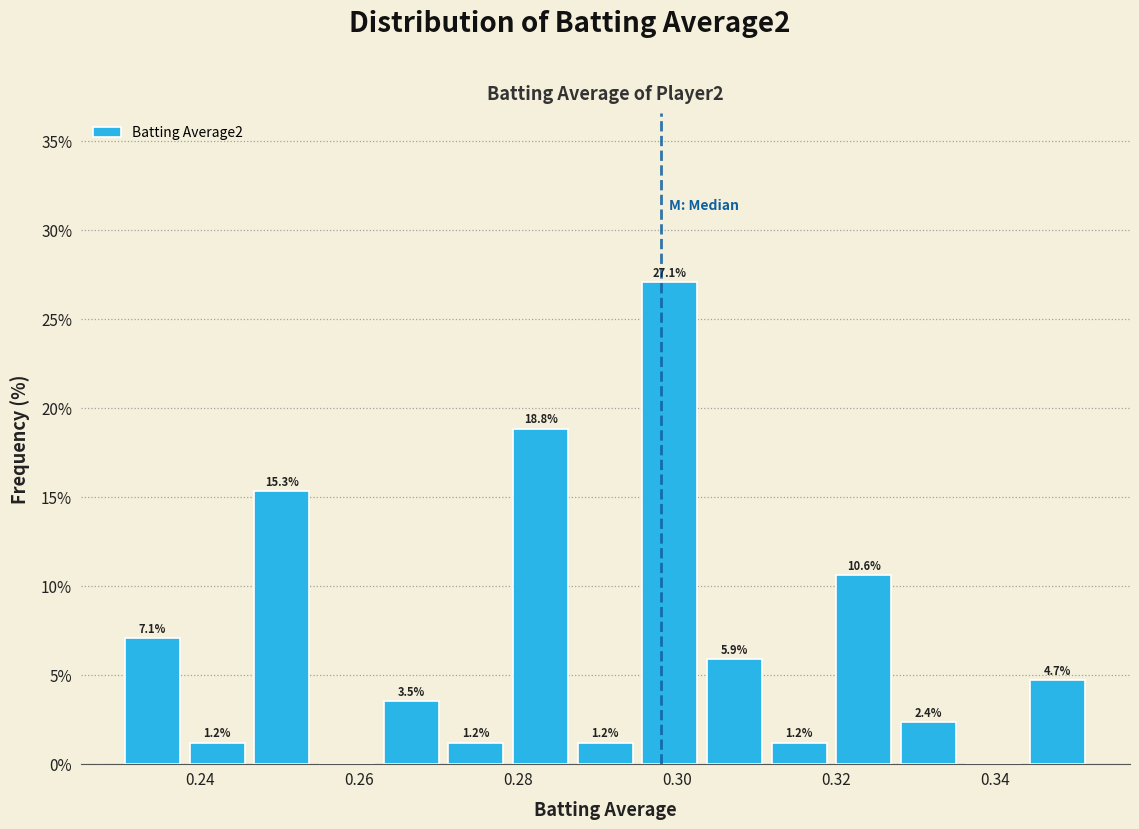

Which range on the x-axis has the tallest bar?

0.296 to 0.304